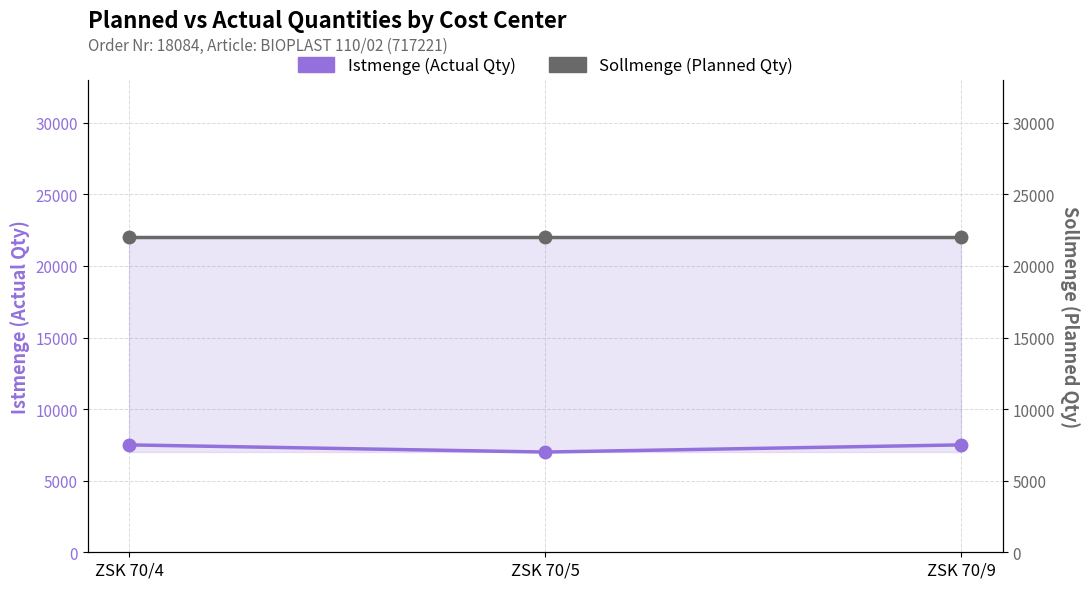

What is the total value across all series at ZSK 70/4?

29500